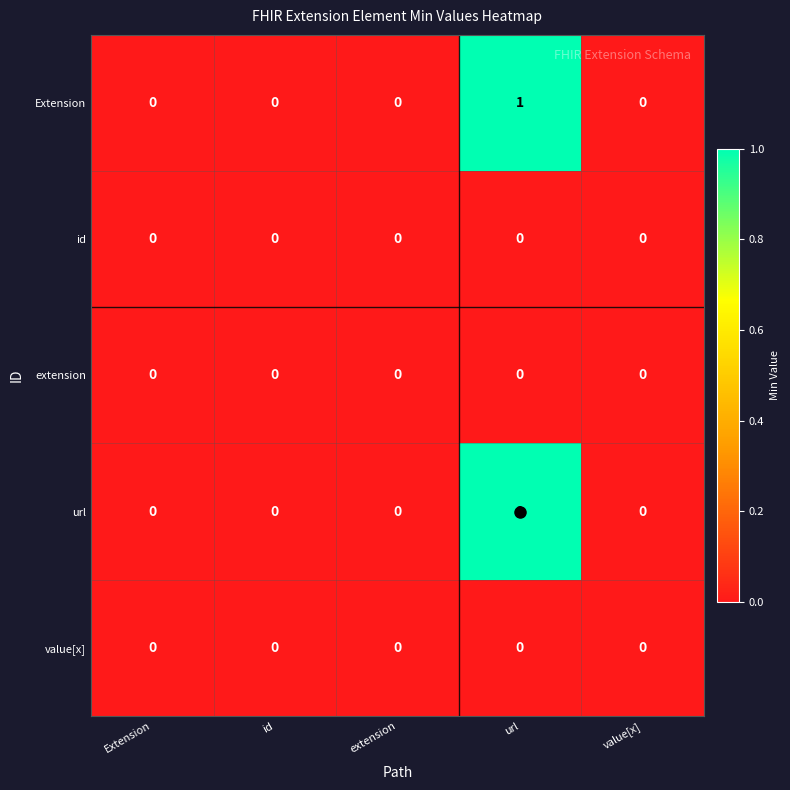

True or false: url has a value of 0 at value[x].

True